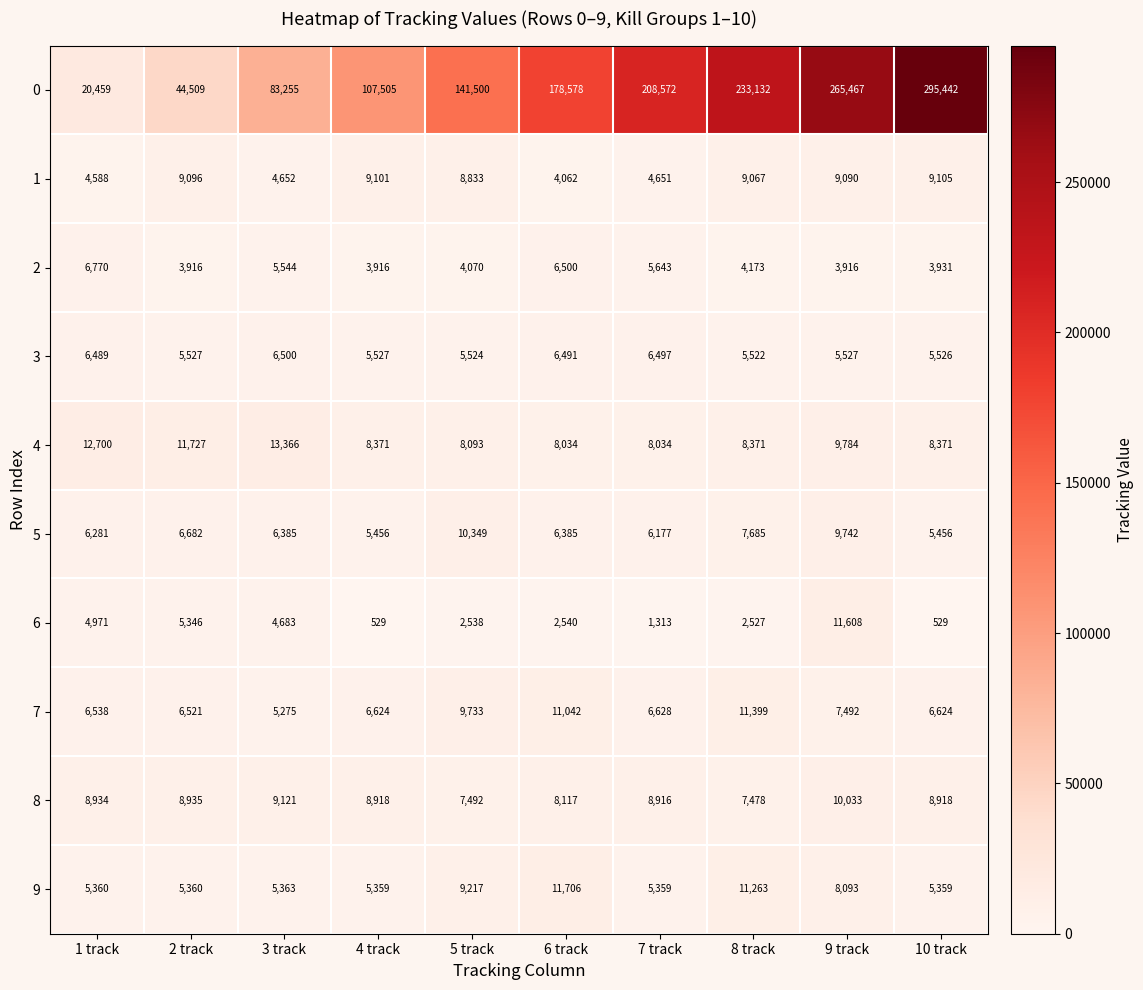

Is it true that 8 equals 7492 at 5 track?

True